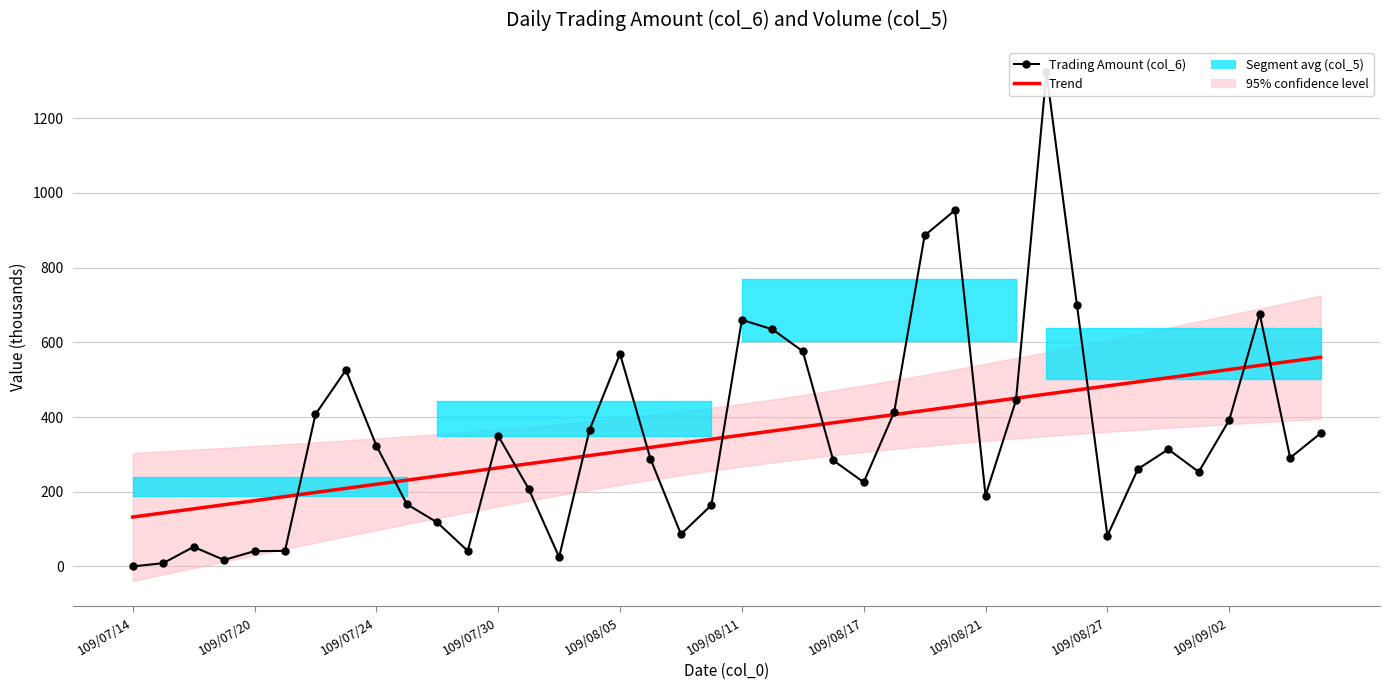

What is the sum of all Trend (col_6) values?

13848.5